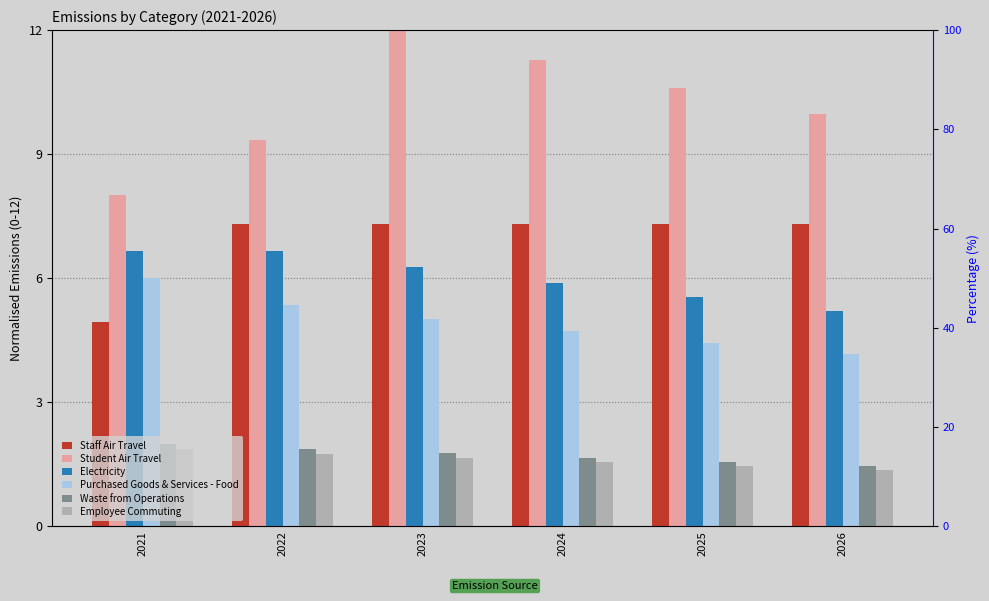

Is it true that Student Air Travel equals 5.7 at 2026?

False